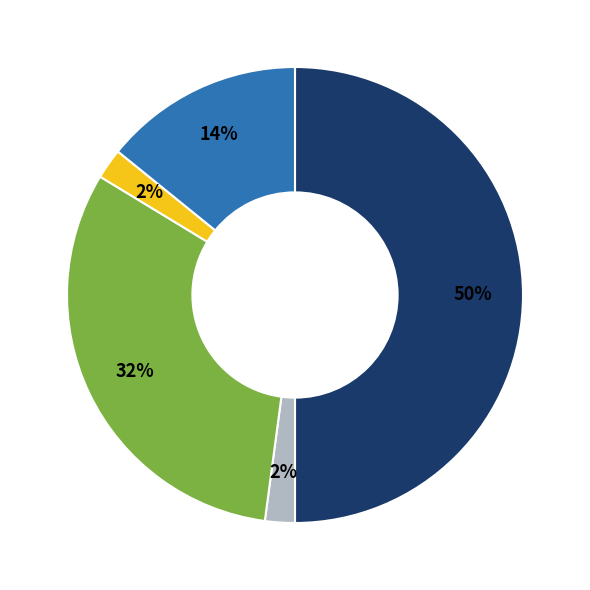

To the nearest percent, what is the average slice percentage?

20%